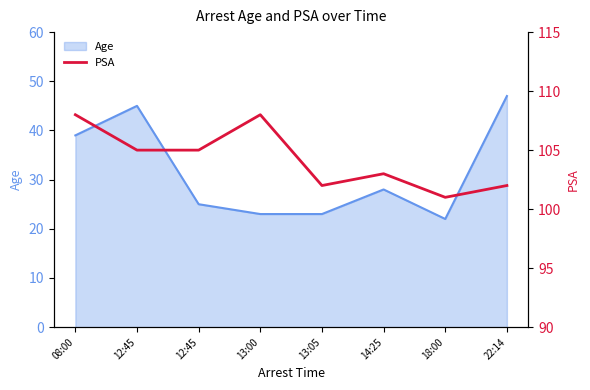

What value does the data have at 12:45?

105